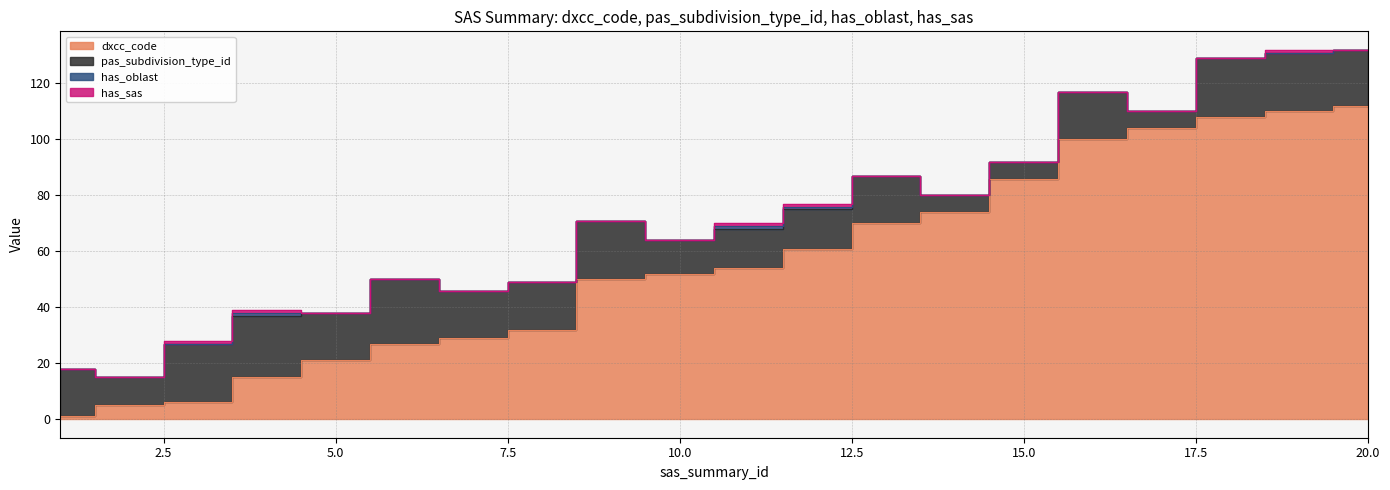

Reading left to right, transcribe all the data shown in this chart.

dxcc_code: 1=1	2=5	3=6	4=15	5=21	6=27	7=29	8=32	9=50	10=52	11=54	12=61	13=70	14=74	15=86	16=100	17=104	18=108	19=110	20=112
pas_subdivision_type_id: 1=17	2=10	3=21	4=22	5=17	6=23	7=17	8=17	9=21	10=12	11=14	12=14	13=17	14=6	15=6	16=17	17=6	18=21	19=21	20=20
has_oblast: 1=0	2=0	3=0	4=1	5=0	6=0	7=0	8=0	9=0	10=0	11=1	12=1	13=0	14=0	15=0	16=0	17=0	18=0	19=0	20=0
has_sas: 1=0	2=0	3=1	4=1	5=0	6=0	7=0	8=0	9=0	10=0	11=1	12=1	13=0	14=0	15=0	16=0	17=0	18=0	19=1	20=0